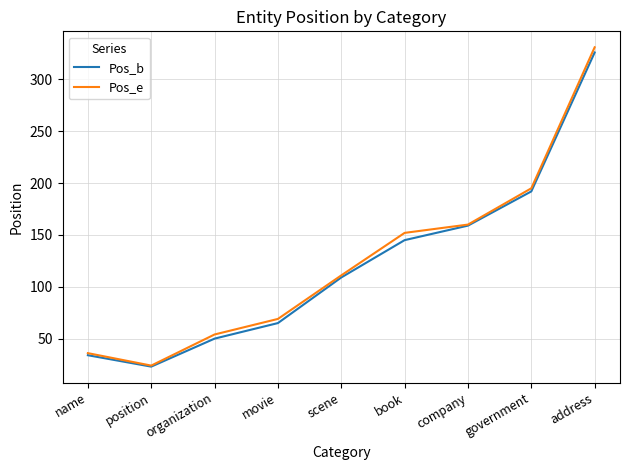

What is the average value of the Pos_e series?

126